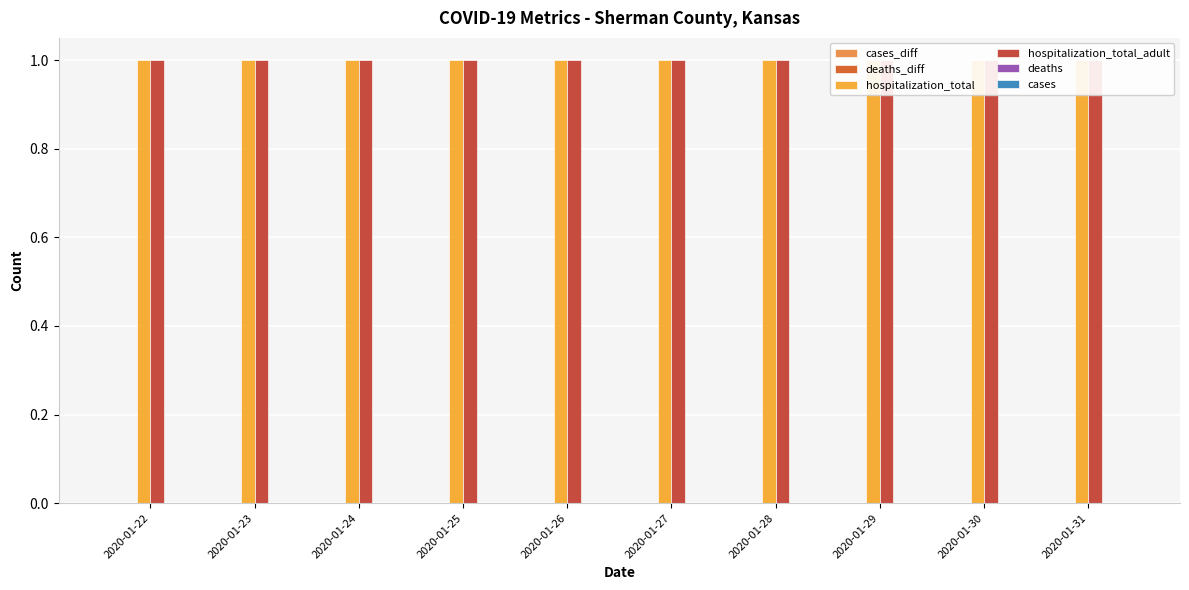

Between 2020-01-25 and 2020-01-29, which series saw the biggest shift?

cases_diff